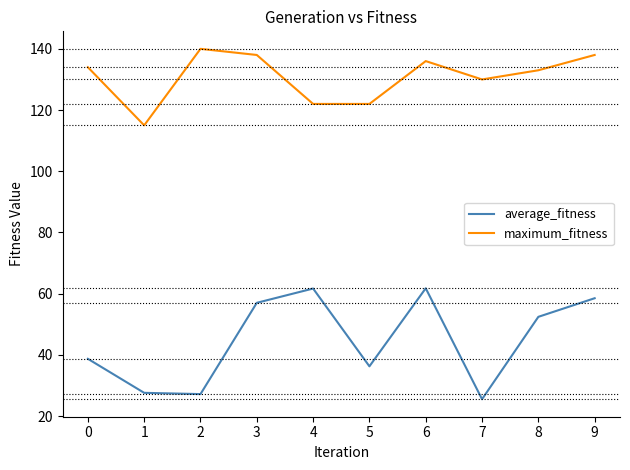

Which category has the lowest value in the maximum_fitness series?

1